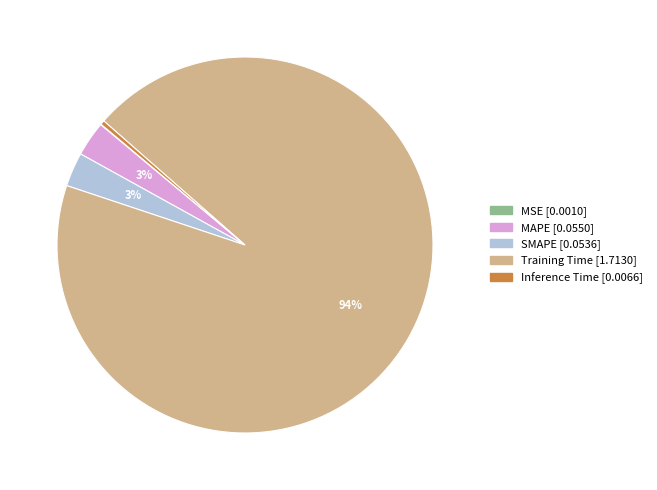

Is there any slice that represents more than half of the pie?

Yes